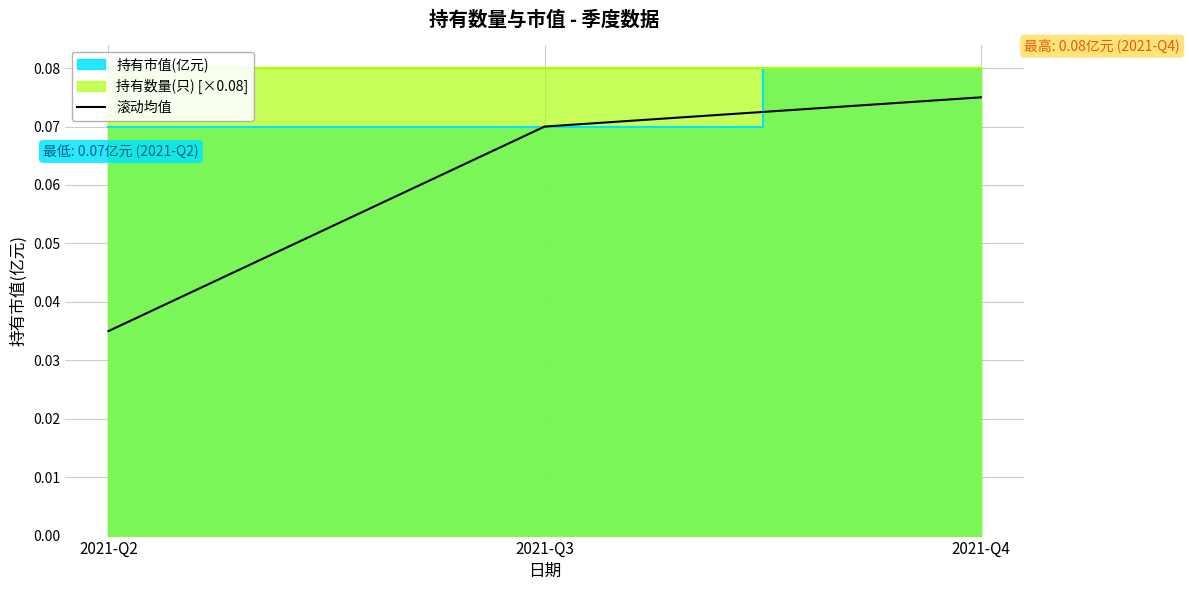

Which label corresponds to the largest value in the chart?

2021-Q4